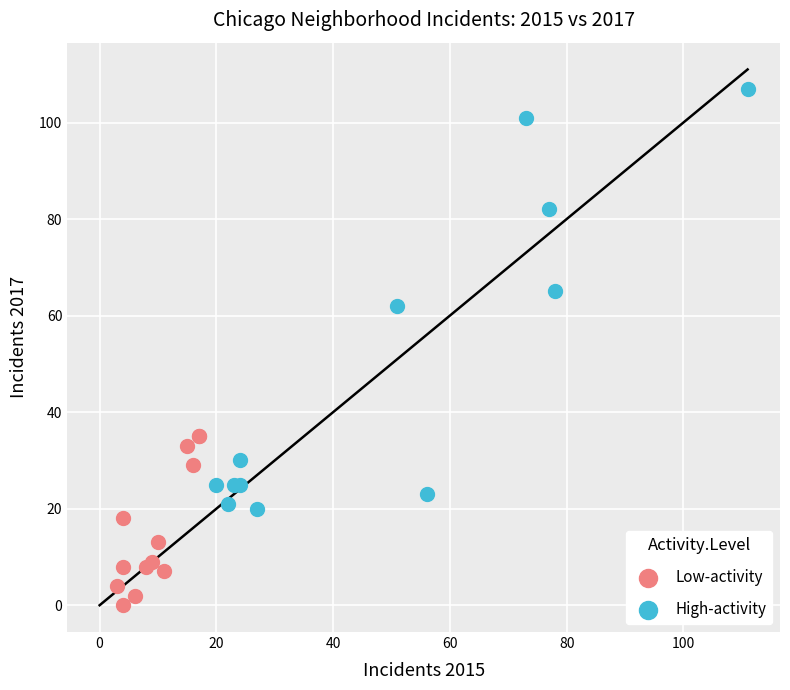

Which series has the largest Y range (max minus min)?

High-activity